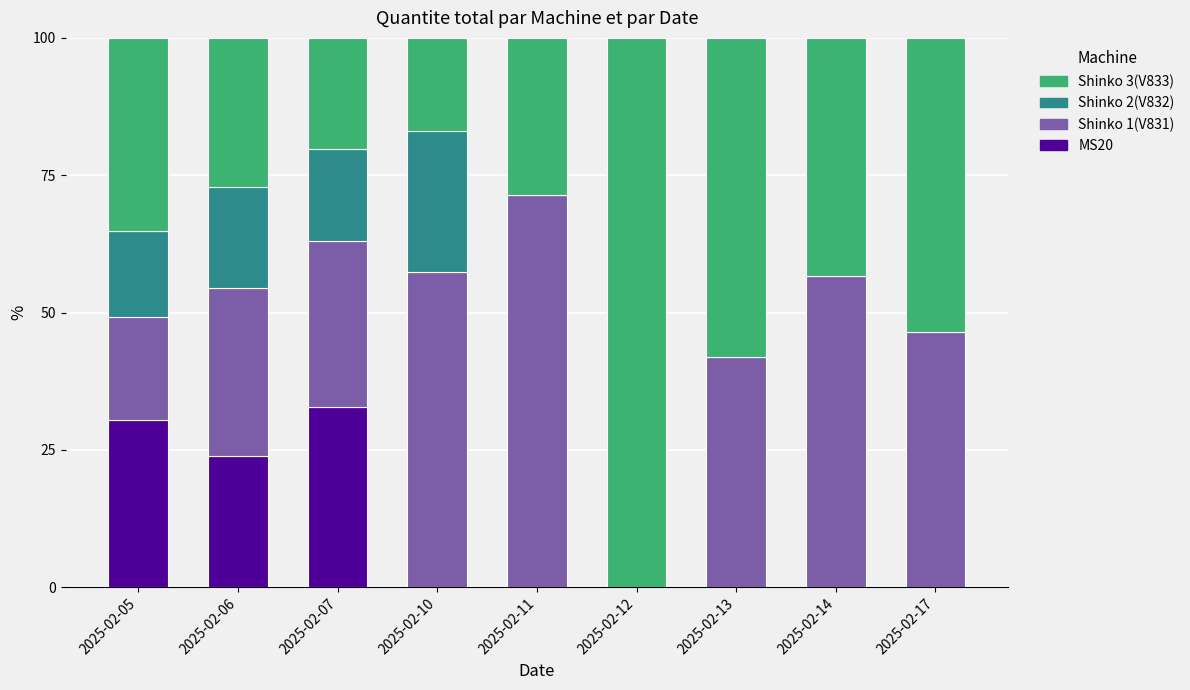

Are the bars grouped side by side (vs. stacked)?

No